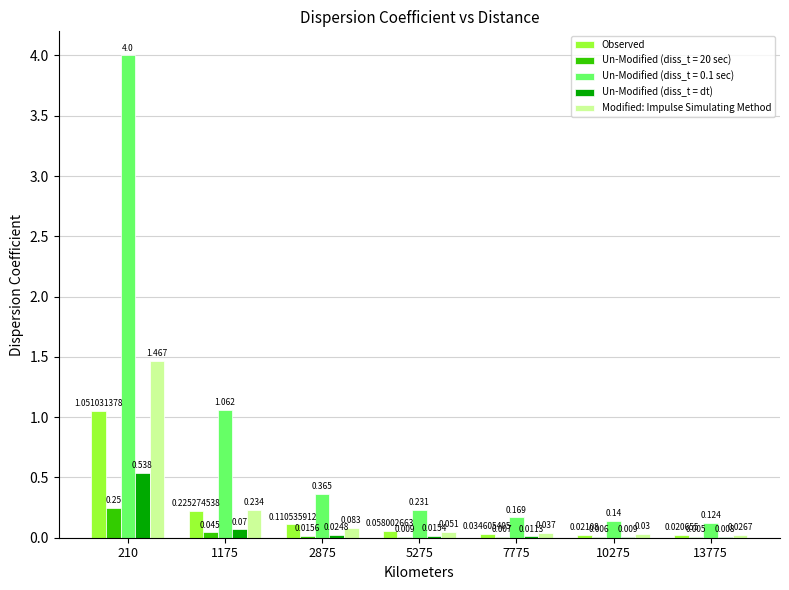

Is the value of Modified: Impulse Simulating Method at 13775 greater than the value of Observed at 210?

No